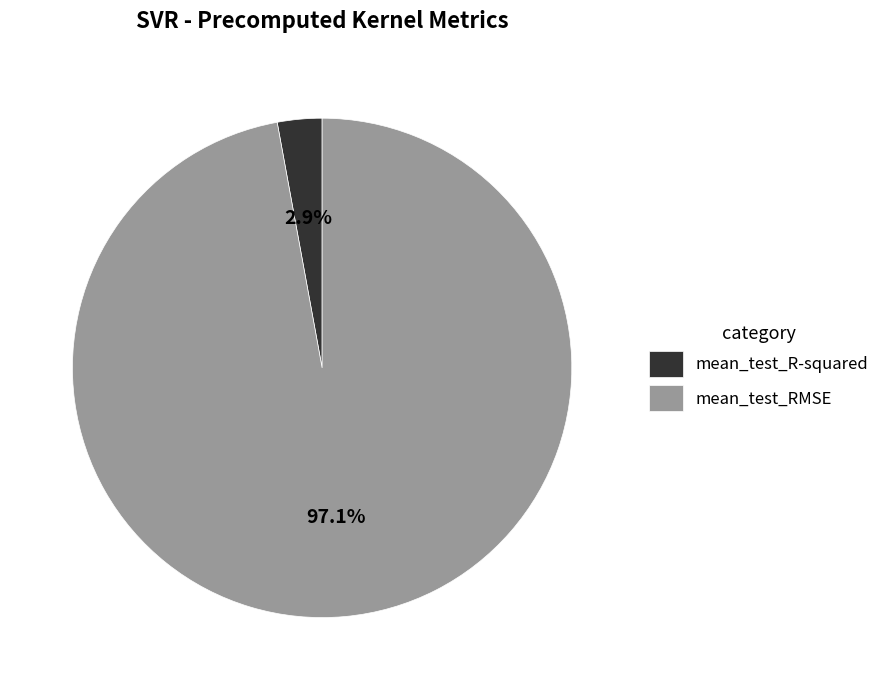

What is the smallest slice in the pie chart?

mean_test_R-squared